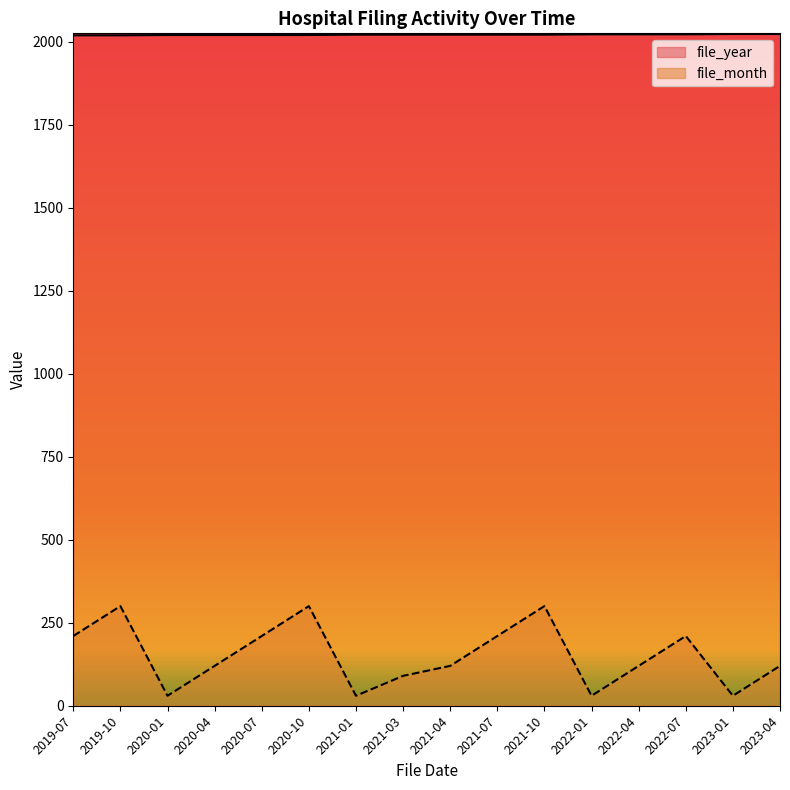

Rank the categories by file_year value from lowest to highest.

2019-07, 2019-10, 2020-01, 2020-04, 2020-07, 2020-10, 2021-01, 2021-03, 2021-04, 2021-07, 2021-10, 2022-01, 2022-04, 2022-07, 2023-01, 2023-04